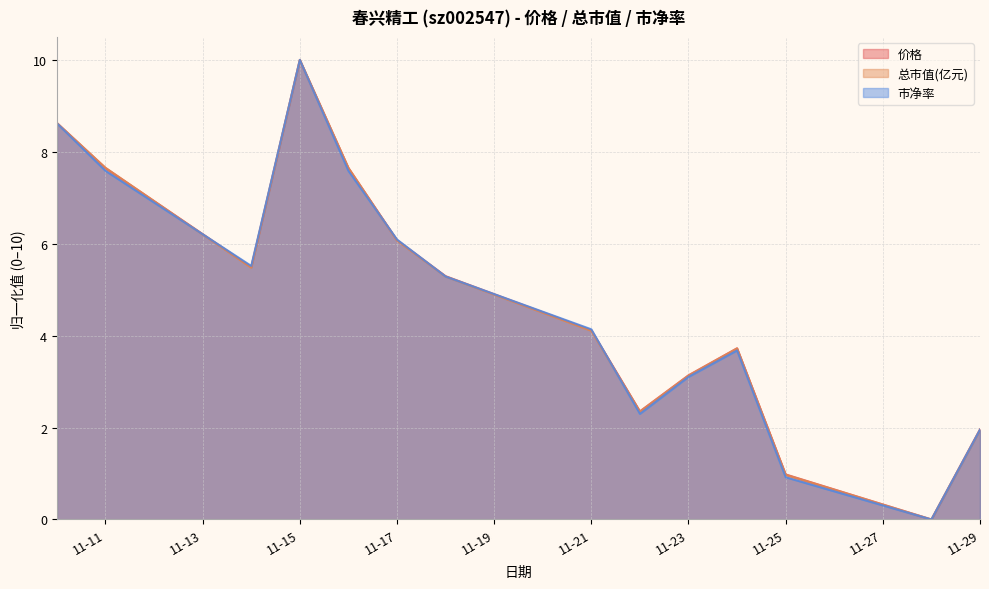

What is the highest value of the 市净率 series?

10.0